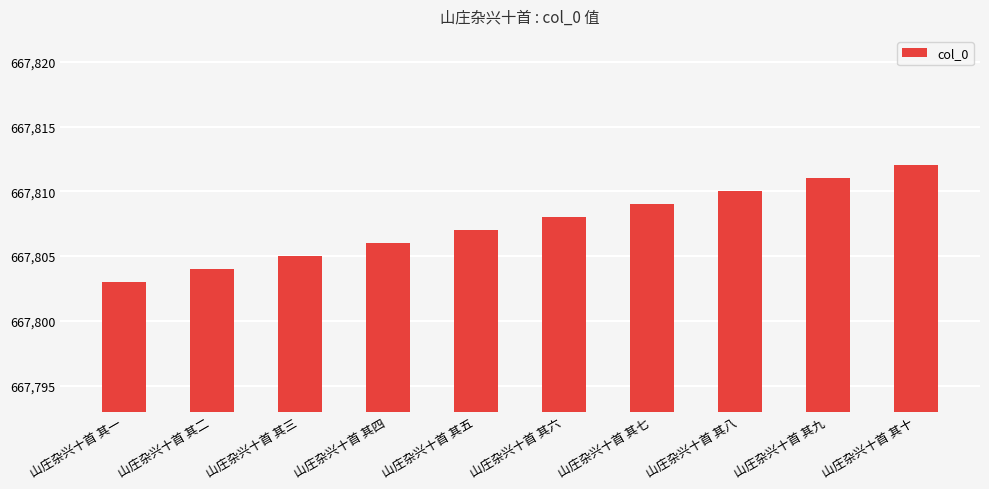

Reading left to right, list all the values displayed in this chart.

667803	667804	667805	667806	667807	667808	667809	667810	667811	667812